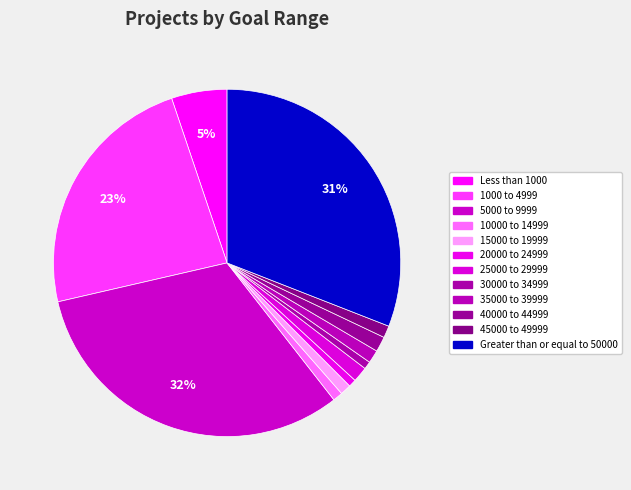

To the nearest percent, what percentage of the pie is 5000 to 9999?

32%